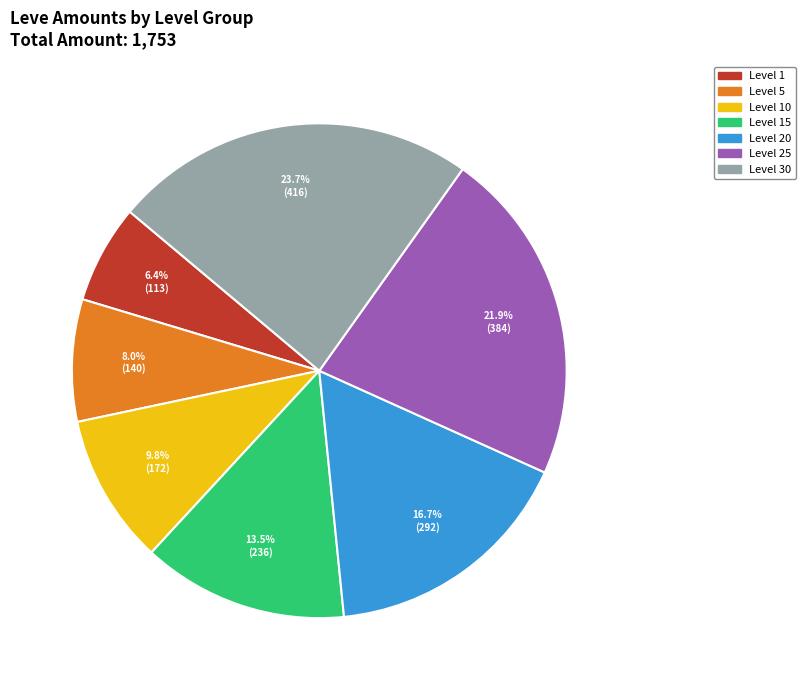

Rank the categories by value from lowest to highest.

Level 1, Level 5, Level 10, Level 15, Level 20, Level 25, Level 30